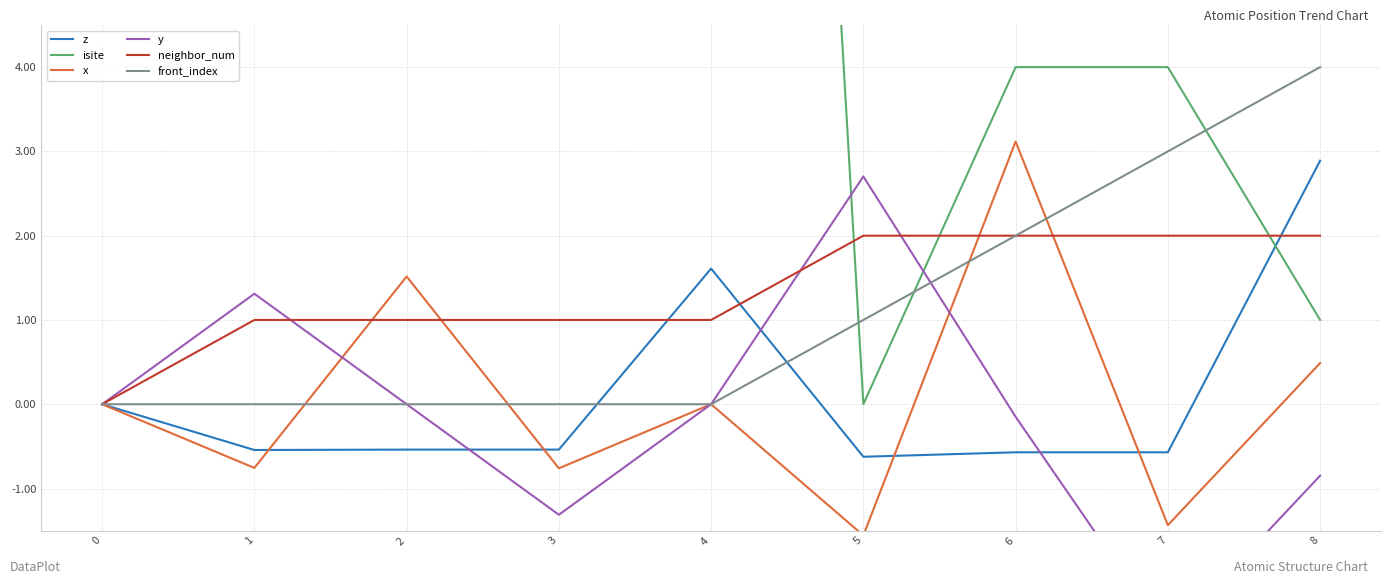

Which has a higher value, 4 or 3?

4